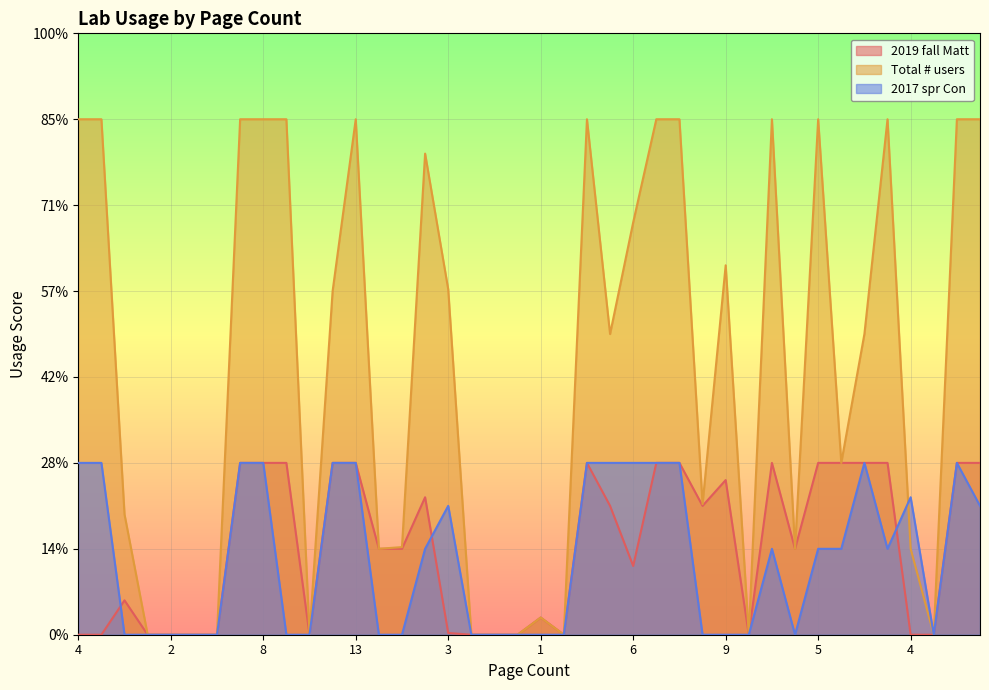

Between 3 and 1, which is larger?

3